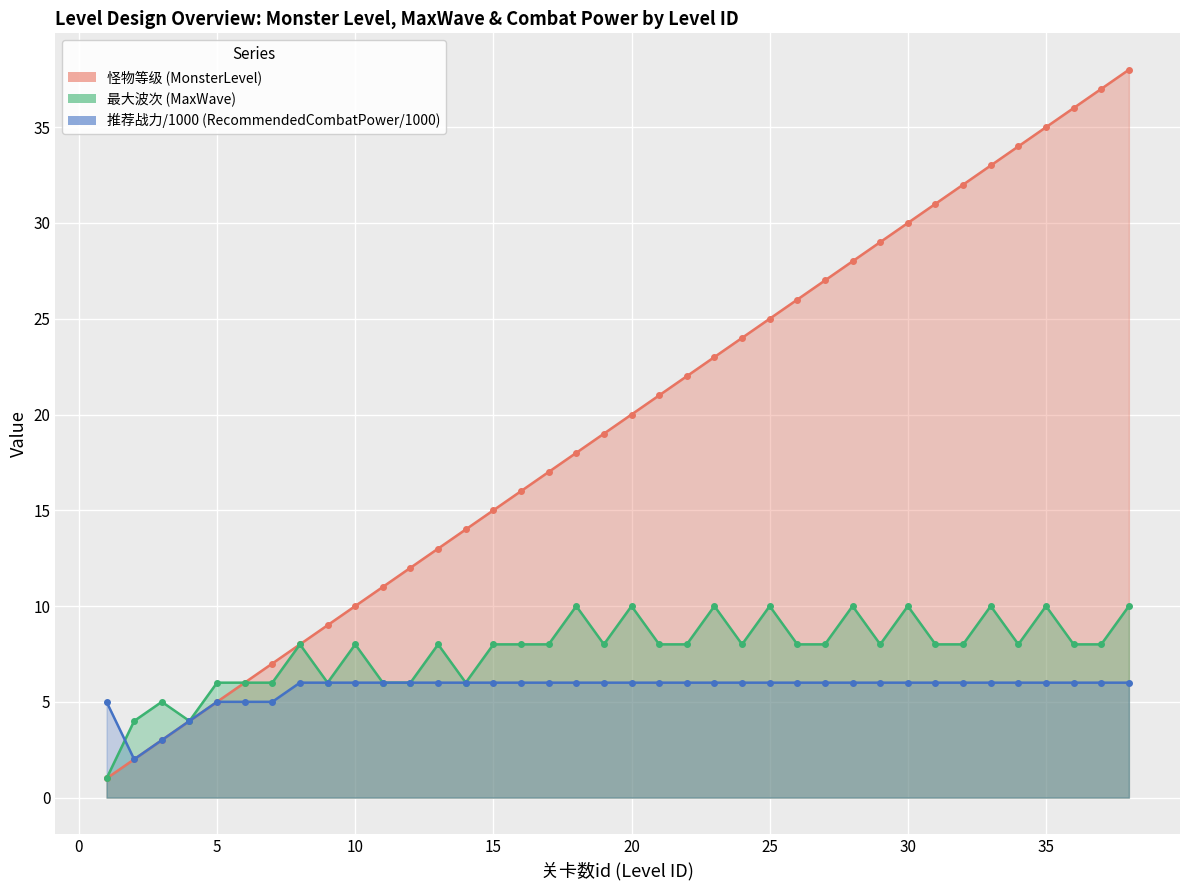

At how many categories does at least one series exceed 23?

15